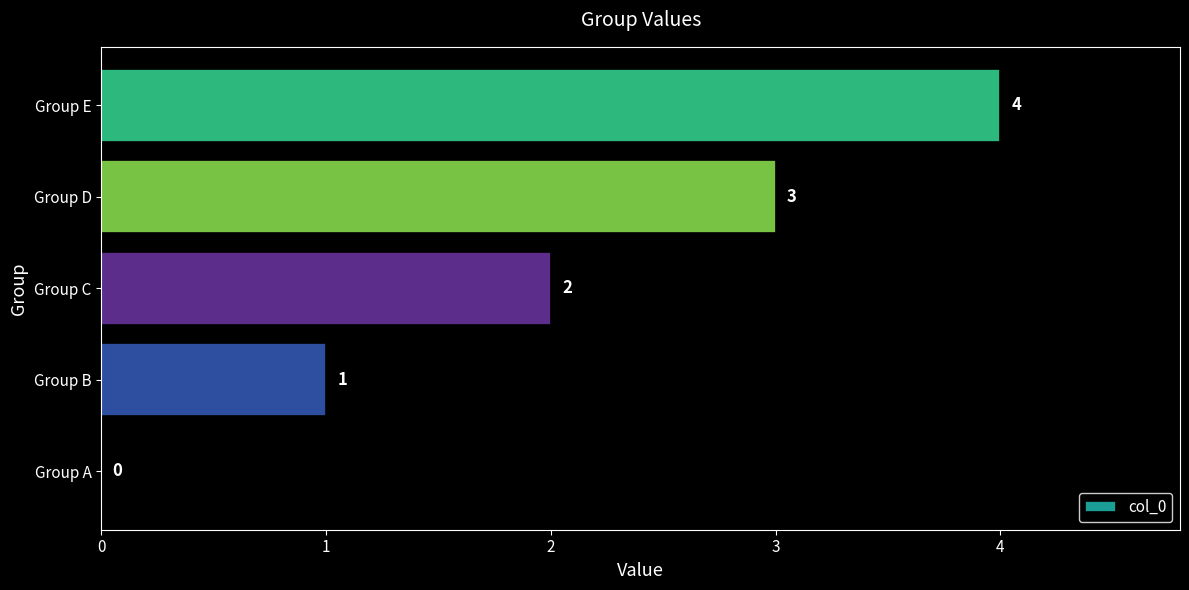

What is the change in value from Group C to Group E?

+2